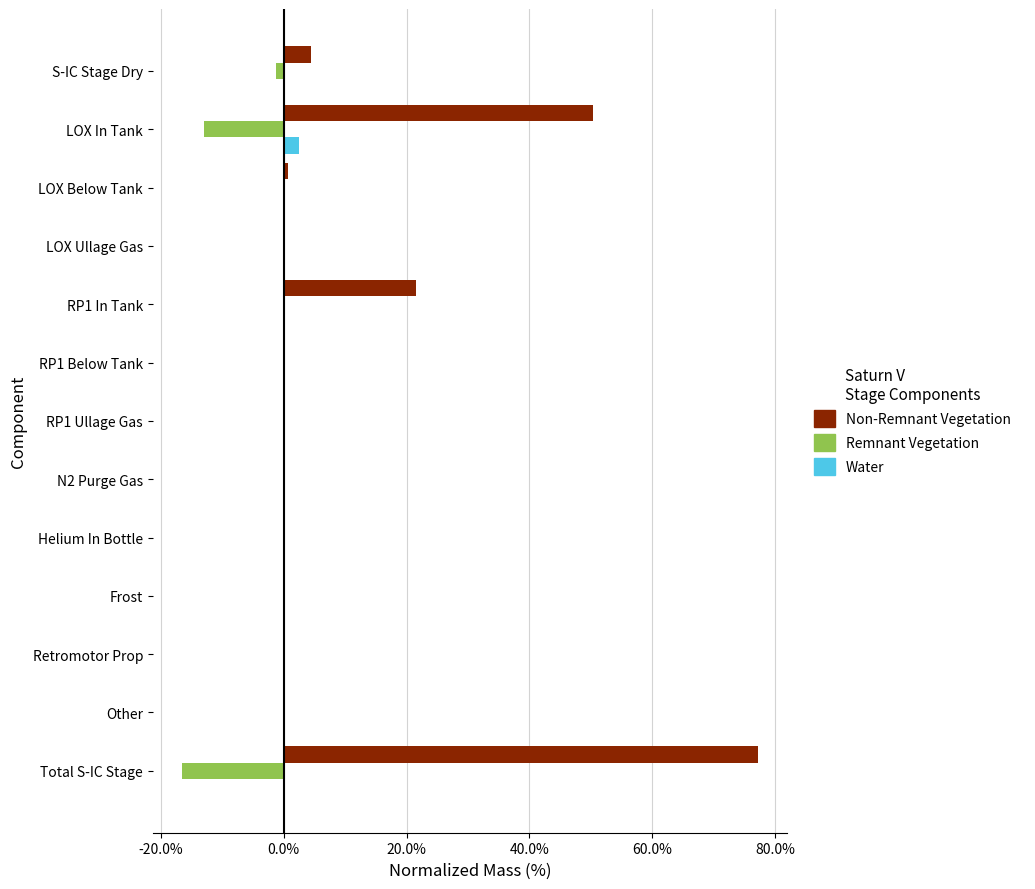

At which category does the chart reach its peak across all series?

Total S-IC Stage